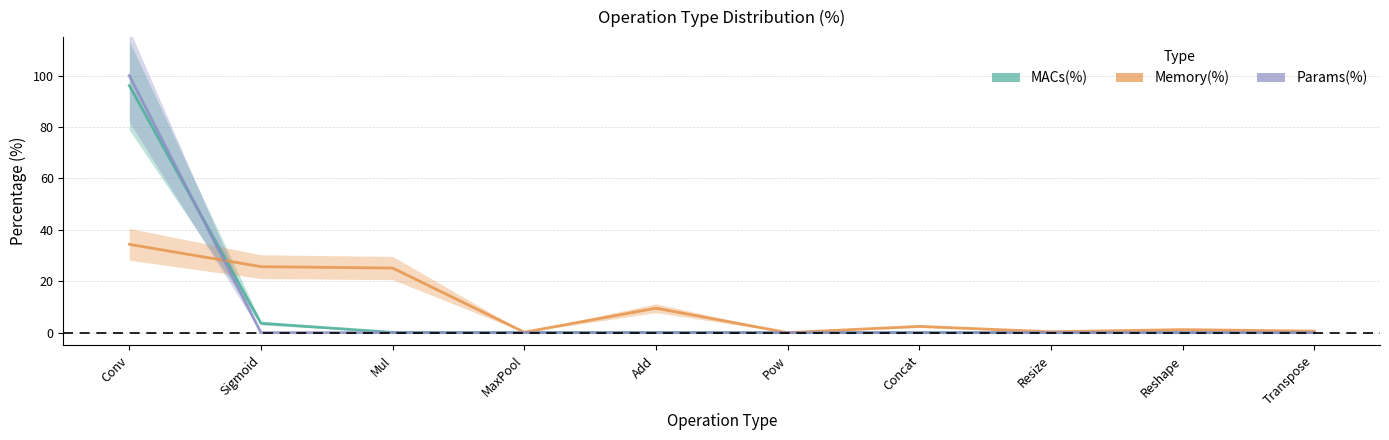

What is the difference between the maximum and minimum values in the Params(%) series?

100.0